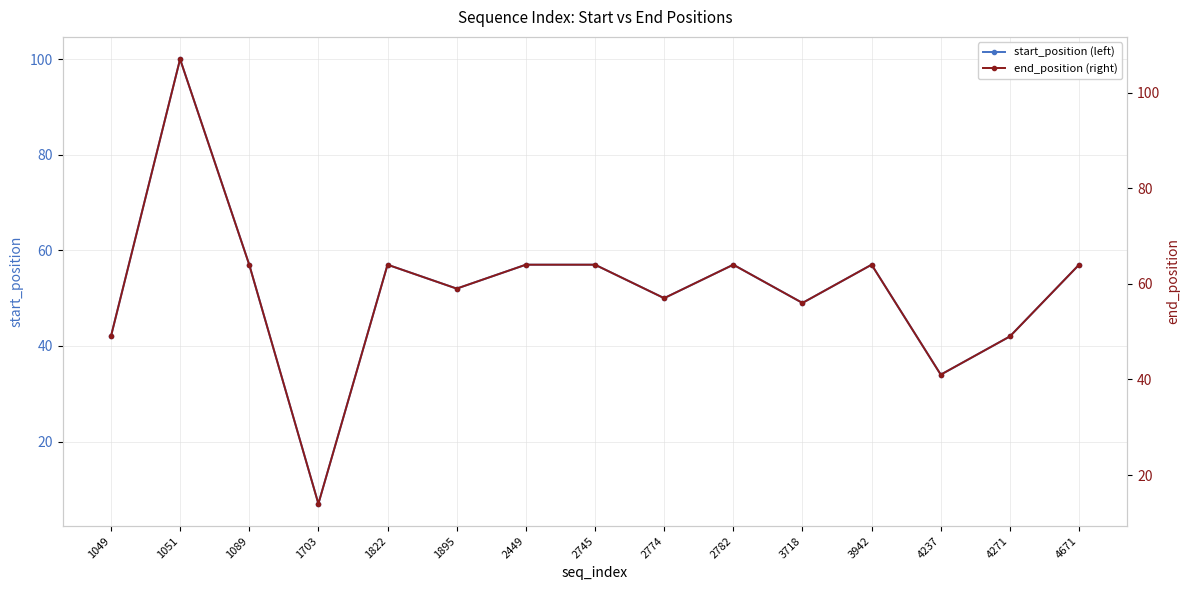

At which label does end_position (right) first exceed 64?

1051